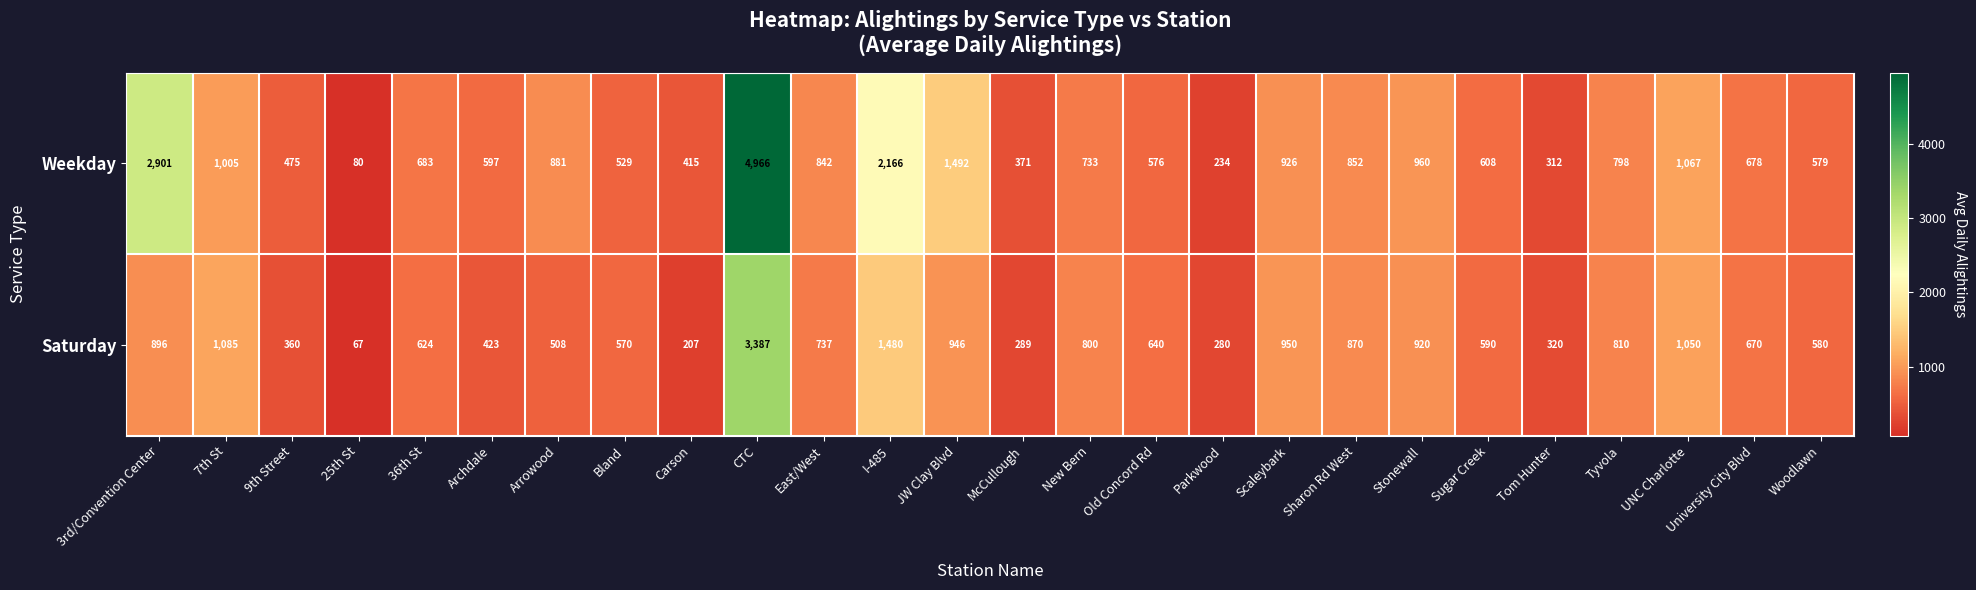

What is the total value across all series at Old Concord Rd?

1216